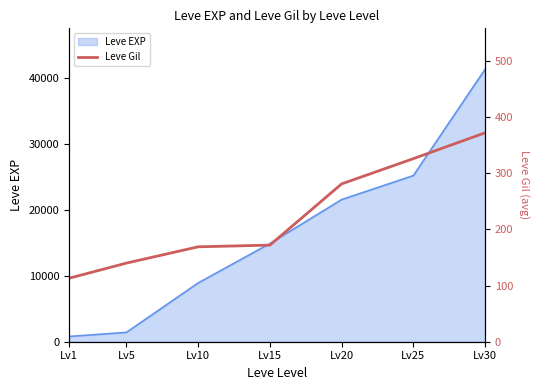

The value of Leve EXP at Lv15 is 23522. True or false?

False